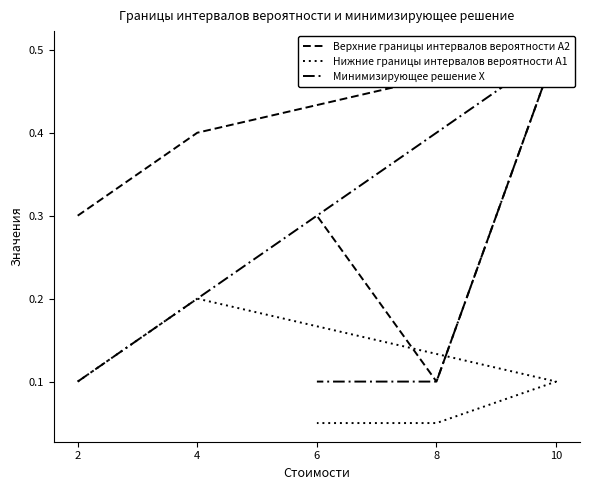

Reading left to right, list all the values displayed in this chart.

Верхние границы интервалов вероятности A2: 0.3	0.4	0.5	0.1	0.3
Нижние границы интервалов вероятности A1: 0.1	0.2	0.1	0.1	0.1
Минимизирующее решение X: 0.1	0.2	0.5	0.1	0.1